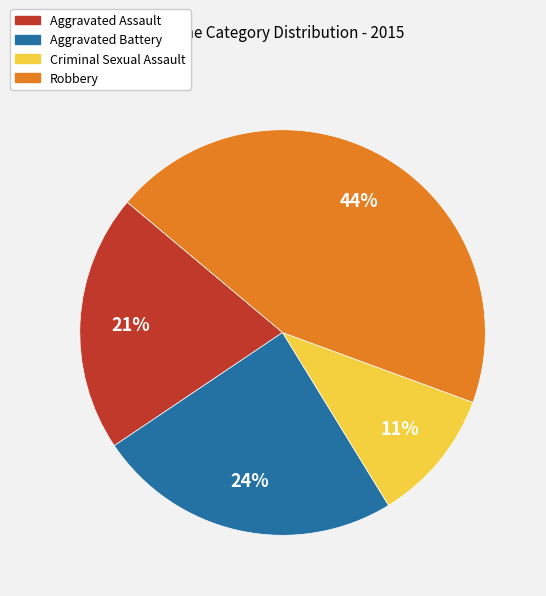

Is the sum of Aggravated Battery and Criminal Sexual Assault greater than half?

No